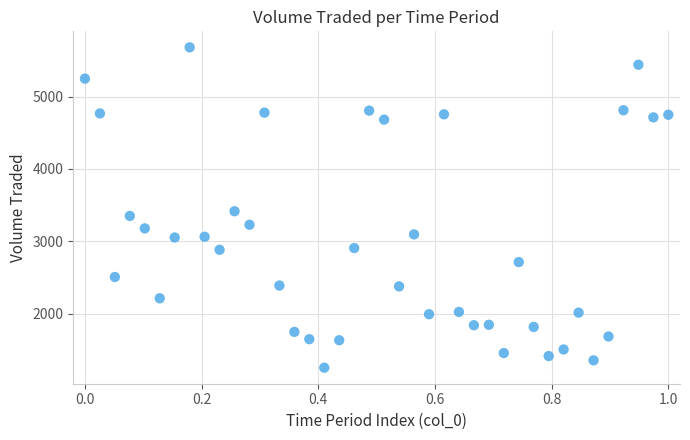

What is the range of Y values (max minus min)?

4426.1